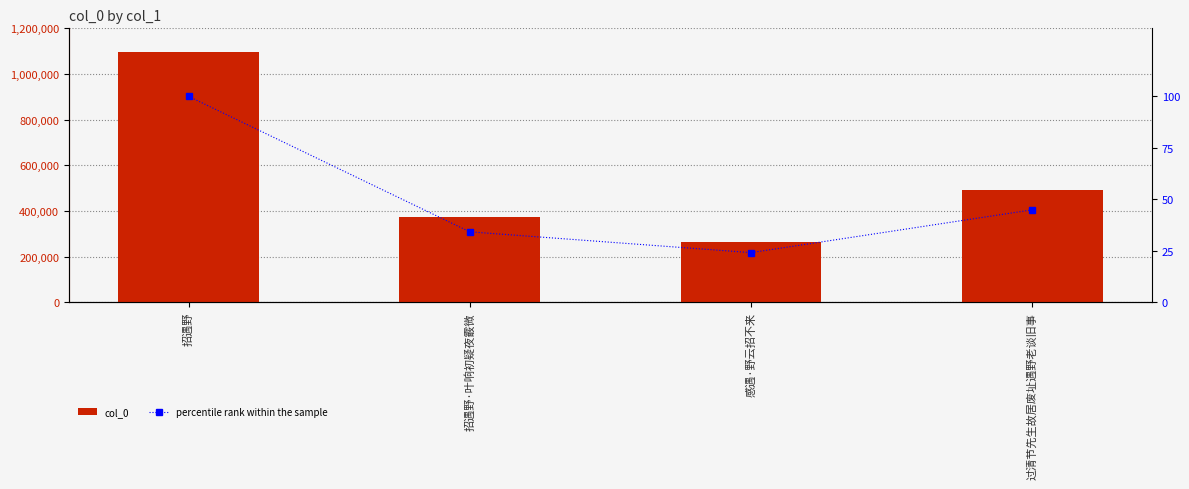

What is the total value across all series at 招遇野·叶响初疑夜霰微?

375245.2